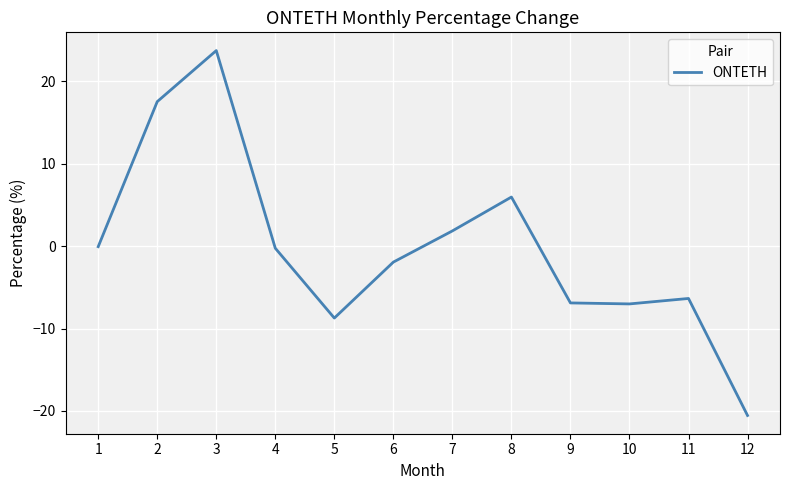

True or false: the data shows -10.0 at 11.

False